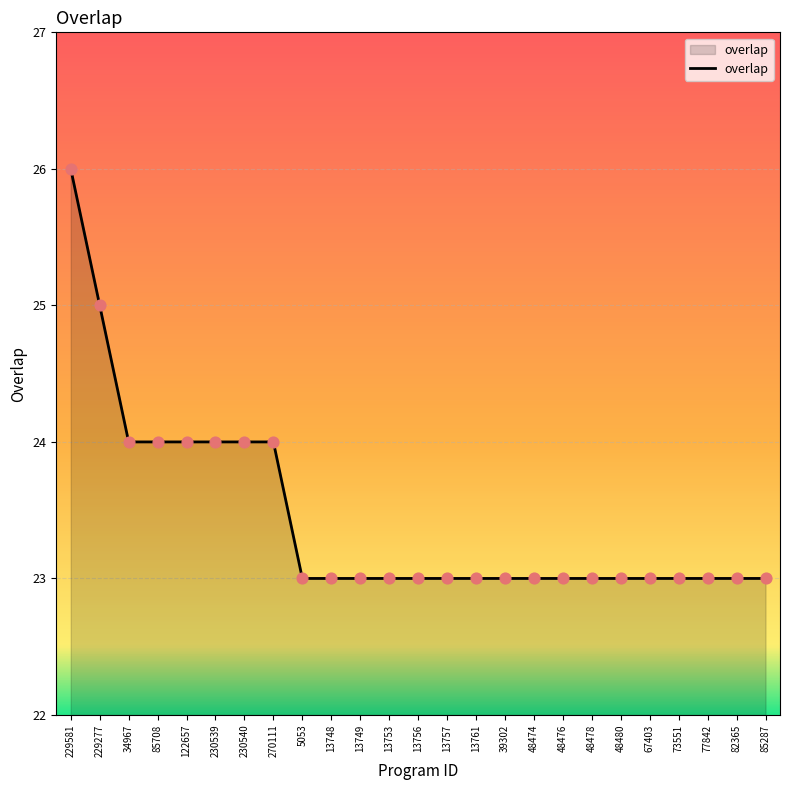

What is the ratio of the value at 39302 to the value at 77842?

1.0